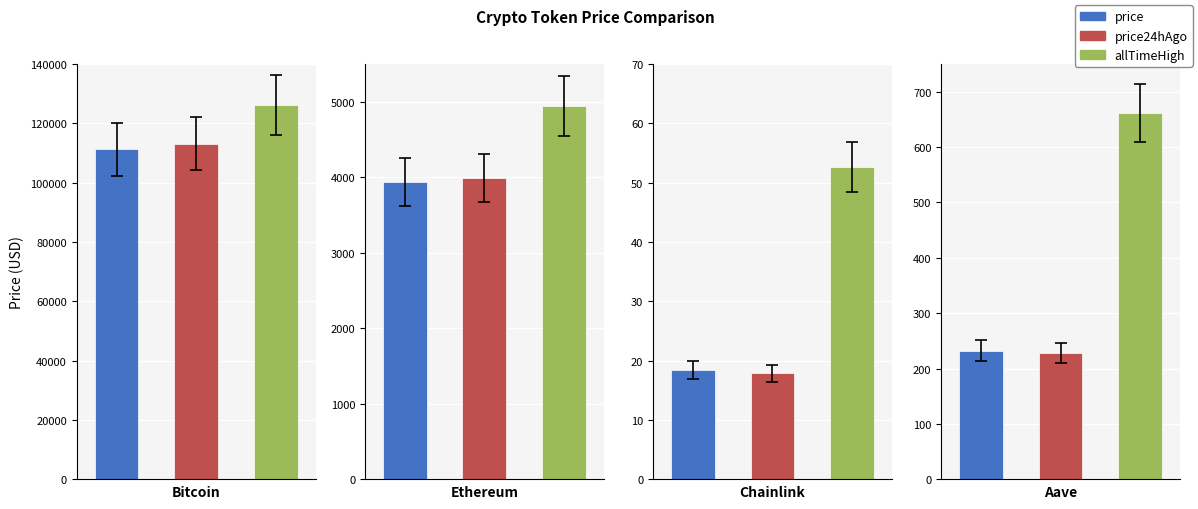

What are all the series names shown in the legend?

price, price24hAgo, allTimeHigh